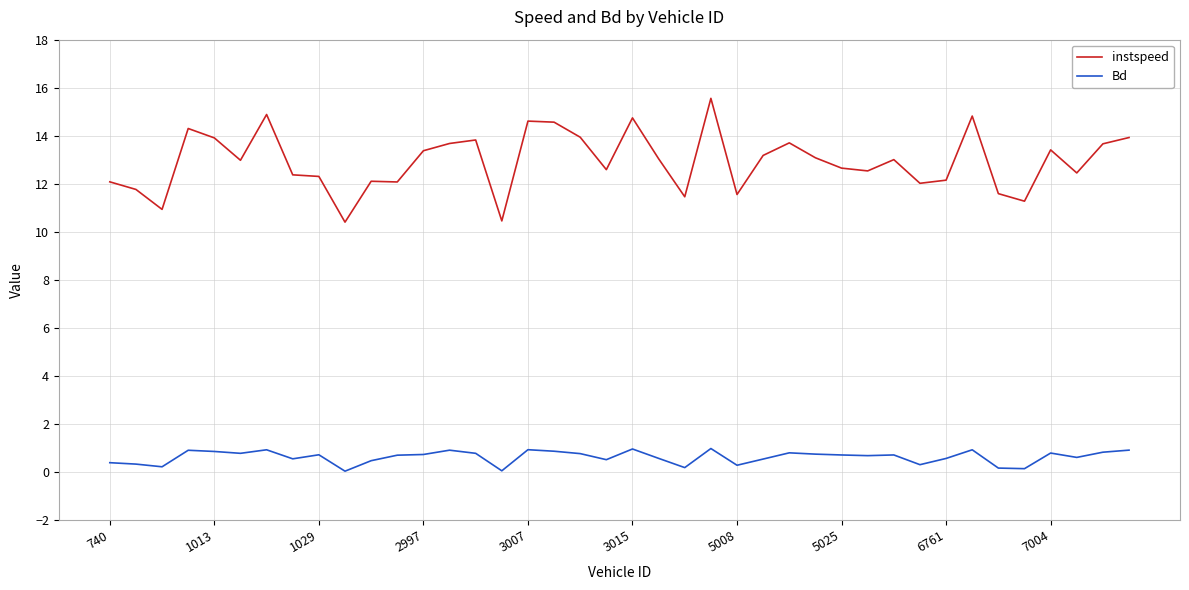

True or false: Bd and instspeed intersect in this chart.

False